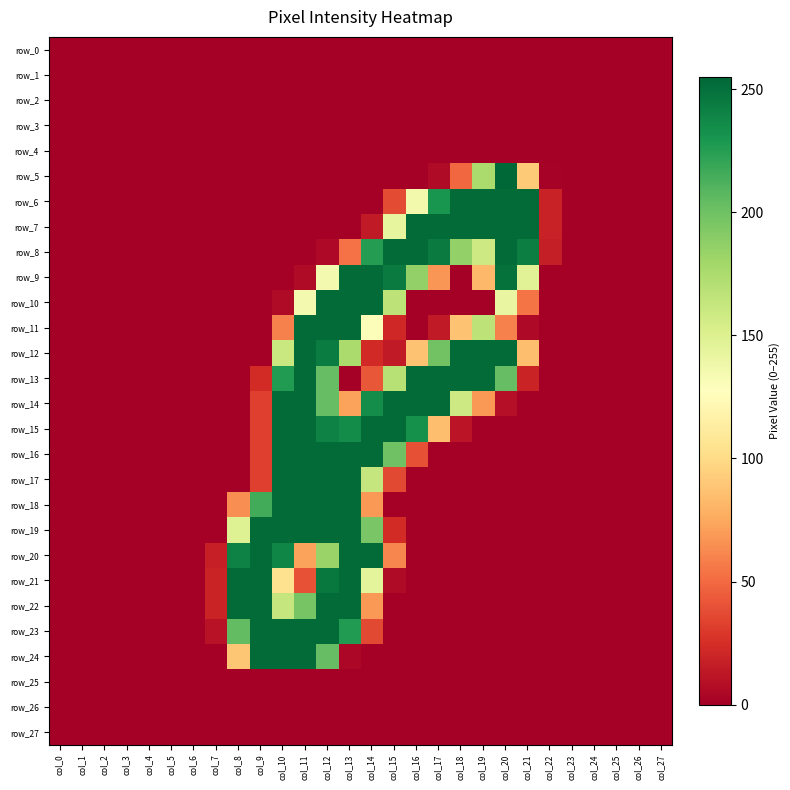

What is the difference between the row_8 values at col_18 and col_26?

186